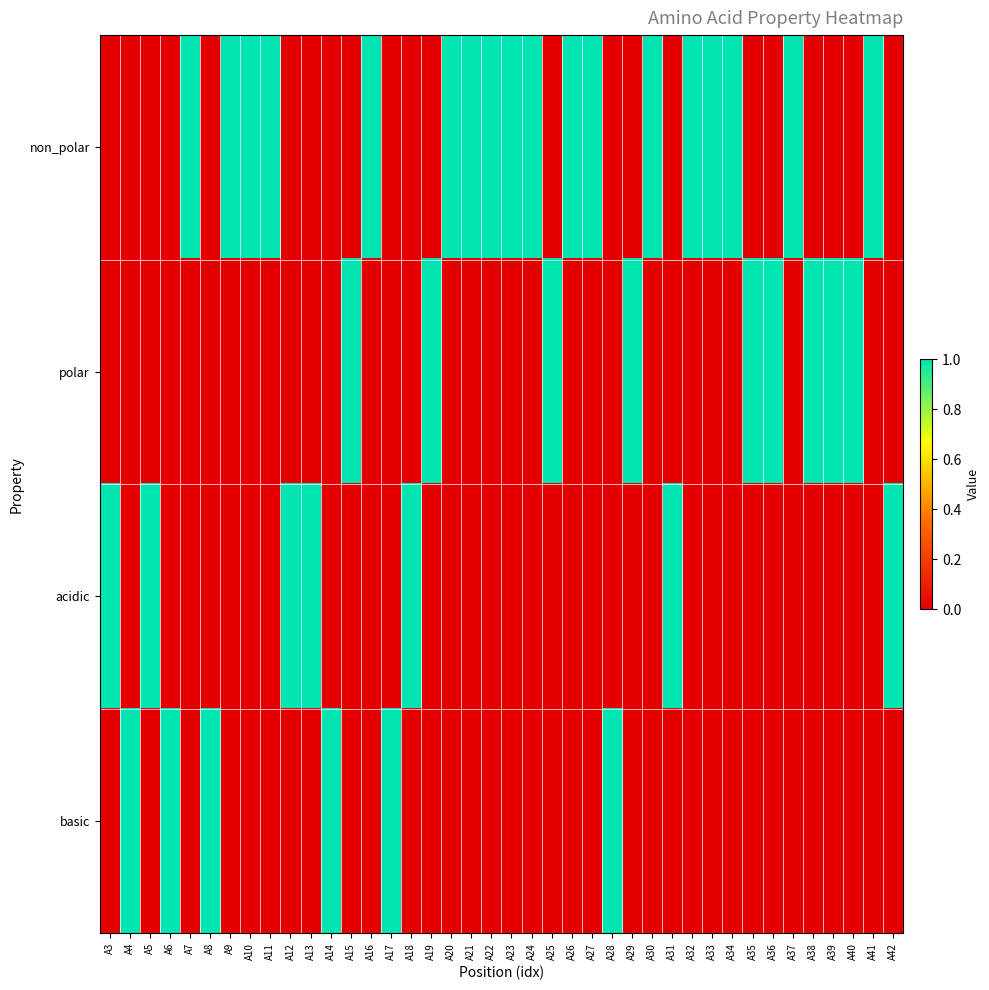

Reading left to right, what are all the values shown in this chart?

non_polar: A3=0	A4=0	A5=0	A6=0	A7=1	A8=0	A9=1	A10=1	A11=1	A12=0	A13=0	A14=0	A15=0	A16=1	A17=0	A18=0	A19=0	A20=1	A21=1	A22=1	A23=1	A24=1	A25=0	A26=1	A27=1	A28=0	A29=0	A30=1	A31=0	A32=1	A33=1	A34=1	A35=0	A36=0	A37=1	A38=0	A39=0	A40=0	A41=1	A42=0
polar: A3=0	A4=0	A5=0	A6=0	A7=0	A8=0	A9=0	A10=0	A11=0	A12=0	A13=0	A14=0	A15=1	A16=0	A17=0	A18=0	A19=1	A20=0	A21=0	A22=0	A23=0	A24=0	A25=1	A26=0	A27=0	A28=0	A29=1	A30=0	A31=0	A32=0	A33=0	A34=0	A35=1	A36=1	A37=0	A38=1	A39=1	A40=1	A41=0	A42=0
acidic: A3=1	A4=0	A5=1	A6=0	A7=0	A8=0	A9=0	A10=0	A11=0	A12=1	A13=1	A14=0	A15=0	A16=0	A17=0	A18=1	A19=0	A20=0	A21=0	A22=0	A23=0	A24=0	A25=0	A26=0	A27=0	A28=0	A29=0	A30=0	A31=1	A32=0	A33=0	A34=0	A35=0	A36=0	A37=0	A38=0	A39=0	A40=0	A41=0	A42=1
basic: A3=0	A4=1	A5=0	A6=1	A7=0	A8=1	A9=0	A10=0	A11=0	A12=0	A13=0	A14=1	A15=0	A16=0	A17=1	A18=0	A19=0	A20=0	A21=0	A22=0	A23=0	A24=0	A25=0	A26=0	A27=0	A28=1	A29=0	A30=0	A31=0	A32=0	A33=0	A34=0	A35=0	A36=0	A37=0	A38=0	A39=0	A40=0	A41=0	A42=0